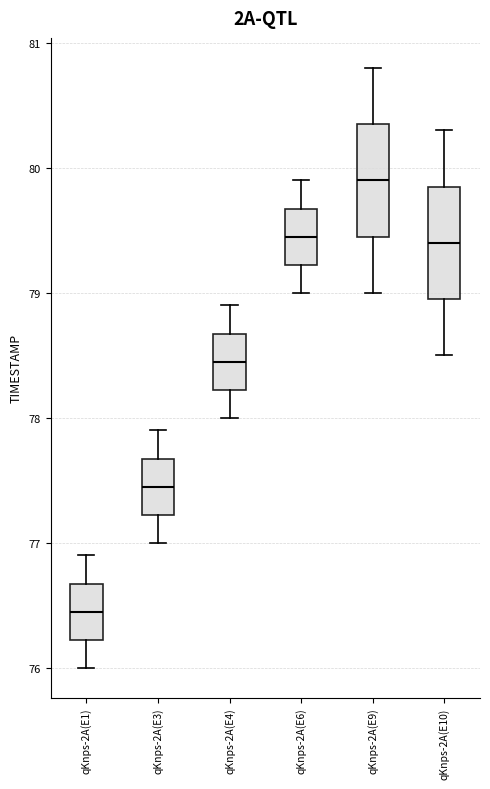

Reading left to right, read every box against the y-axis: the position of its median line, the range the box covers, and the ends of its whiskers. The values are not printed on the chart, so give them approximately, as read against the axis.

qKnps-2A(E1): median 76.5, box 76.2 to 76.7, whiskers 76.0 to 76.9
qKnps-2A(E3): median 77.5, box 77.2 to 77.7, whiskers 77.0 to 77.9
qKnps-2A(E4): median 78.5, box 78.2 to 78.7, whiskers 78.0 to 78.9
qKnps-2A(E6): median 79.5, box 79.2 to 79.7, whiskers 79.0 to 79.9
qKnps-2A(E9): median 79.9, box 79.5 to 80.4, whiskers 79.0 to 80.8
qKnps-2A(E10): median 79.4, box 79.0 to 79.9, whiskers 78.5 to 80.3